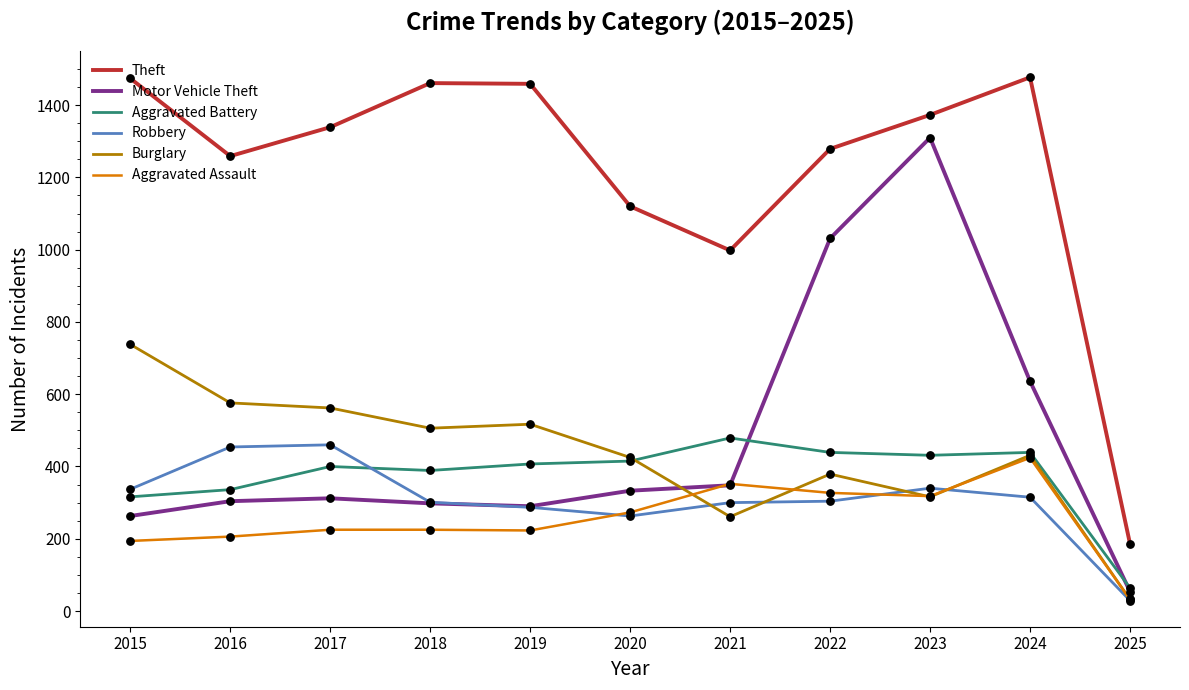

What is the spread (max minus min) of values at 2020?

857